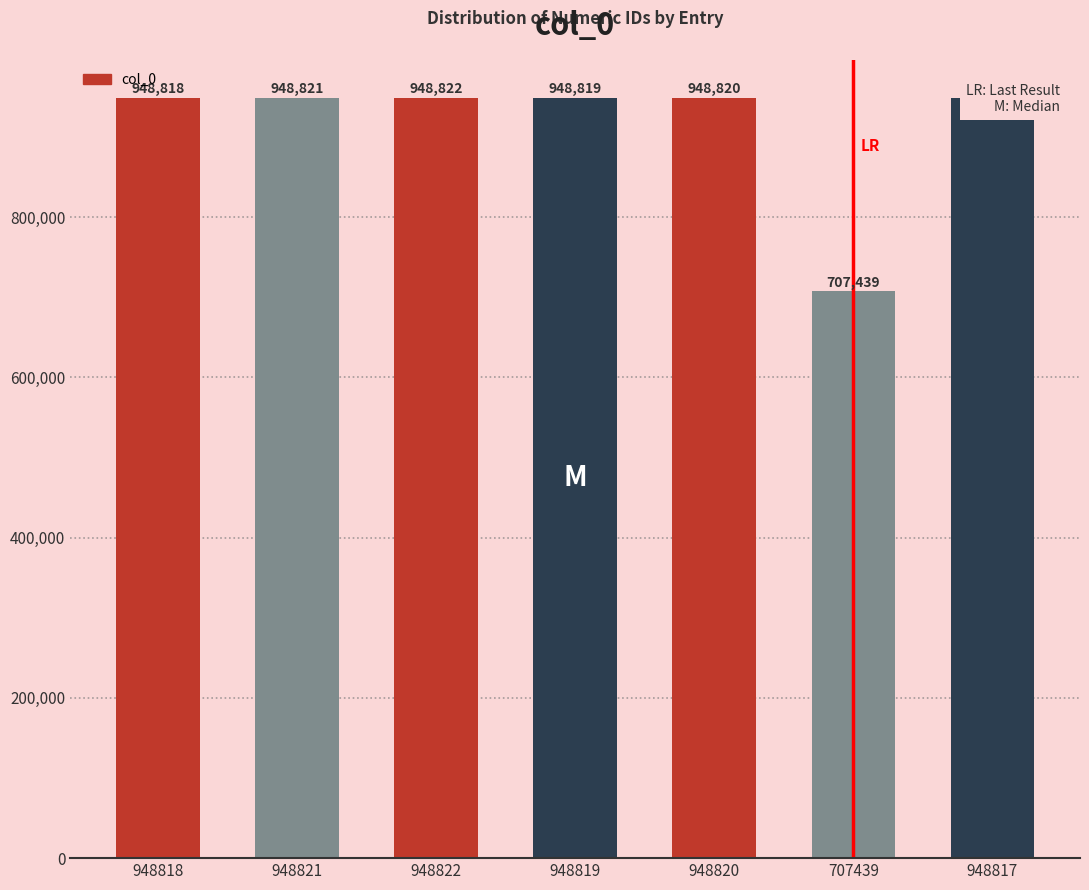

Reading left to right, list all the values displayed in this chart.

948818=948818	948821=948821	948822=948822	948819=948819	948820=948820	707439=707439	948817=948817